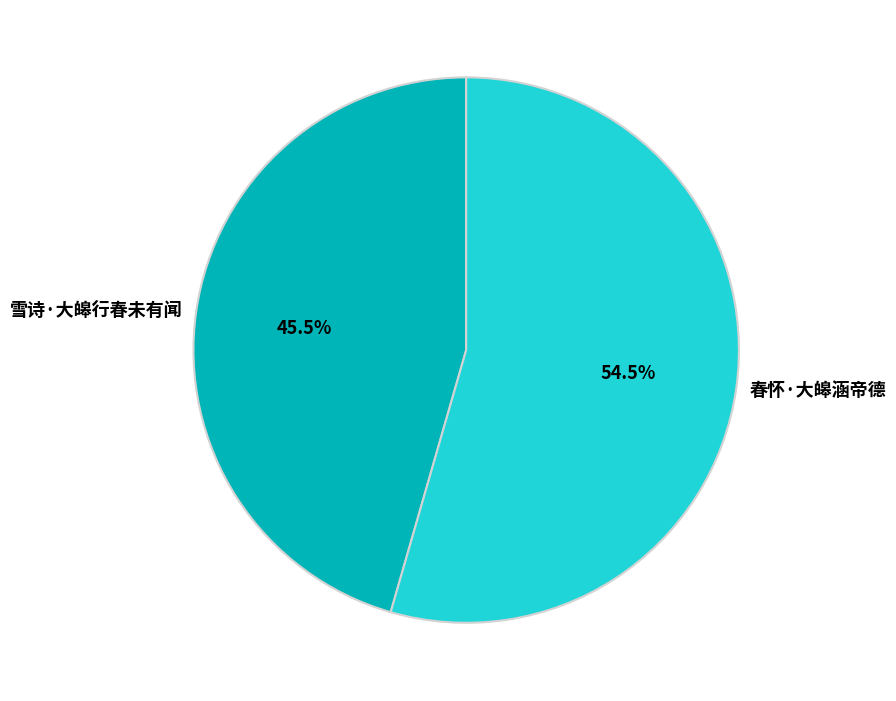

To the nearest percent, what is the difference between the 雪诗·大皞行春未有闻 and 春怀·大皞涵帝德 slice percentages?

9%